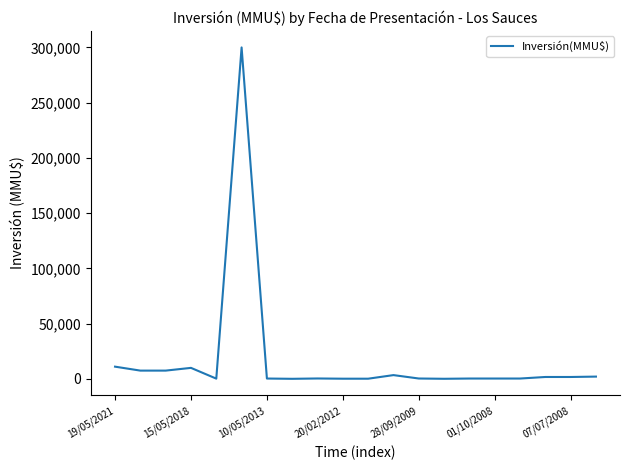

What is the maximum value shown in the chart?

300000